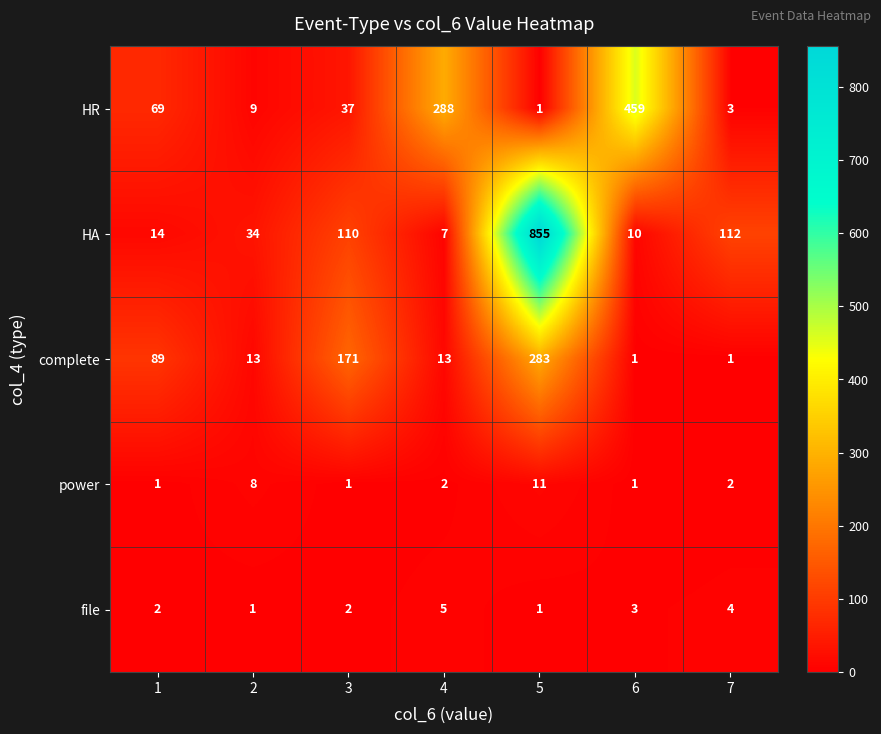

The HR series shows 459 at 6. True or false?

True